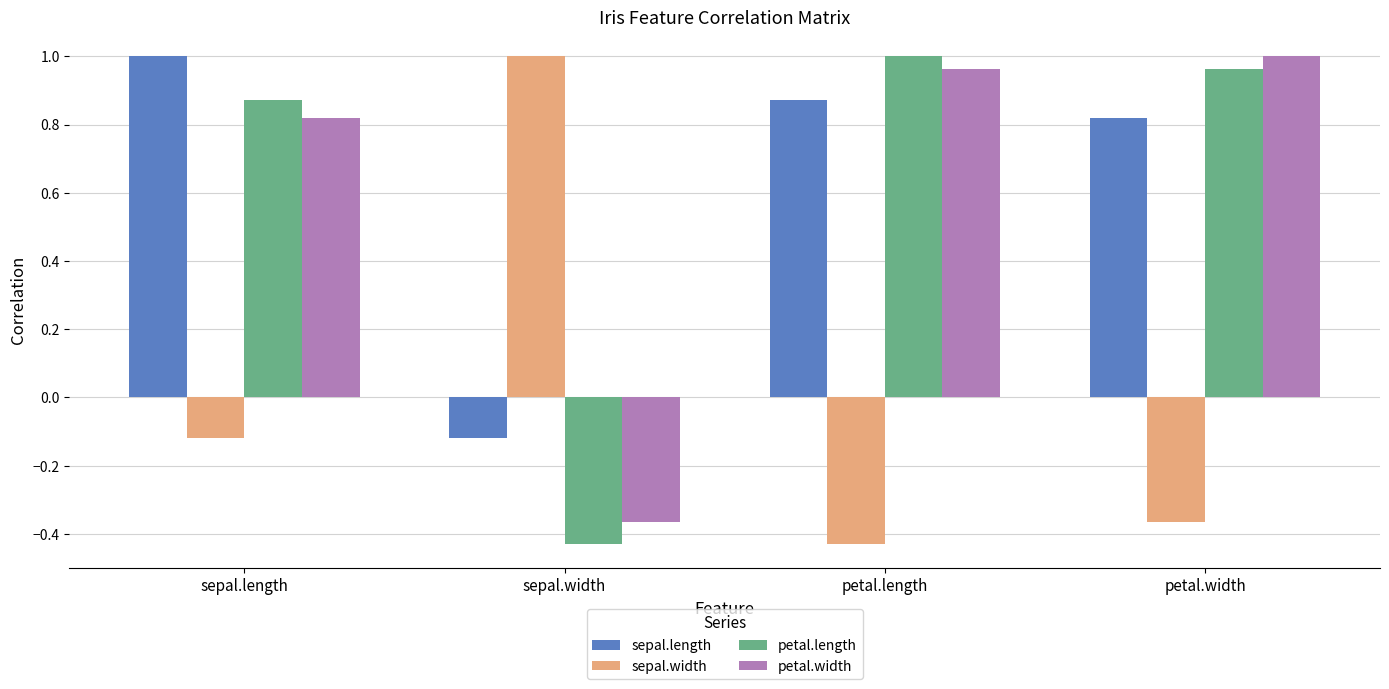

At how many categories does at least one series exceed 0?

4